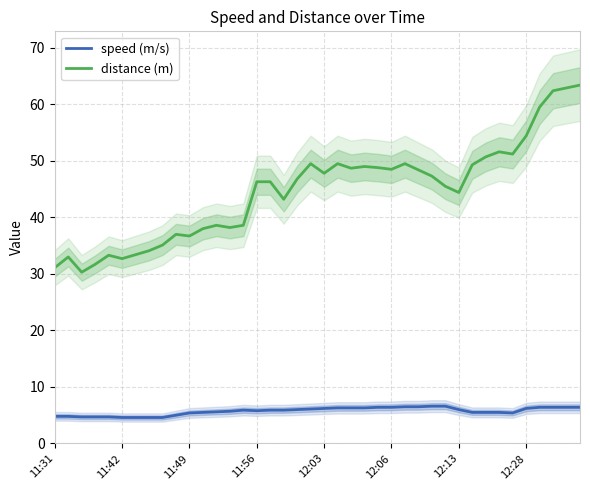

What is the total value across all series at 9?

42.0